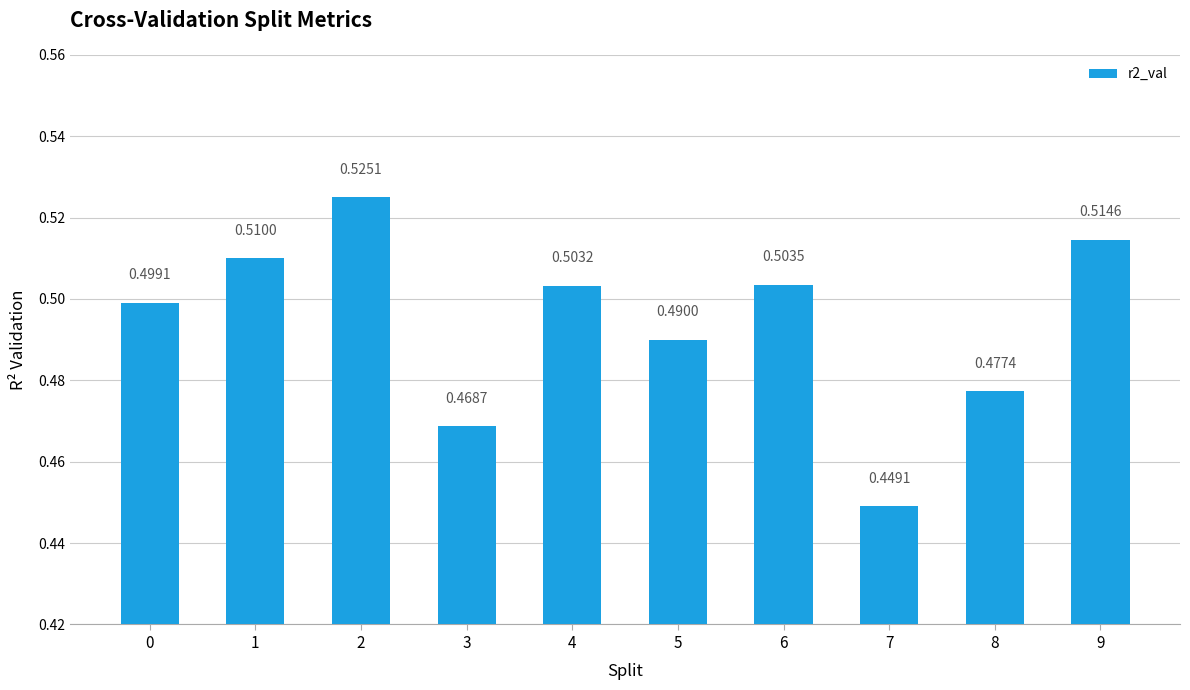

What is the sum of the values at 0 and 7?

0.9